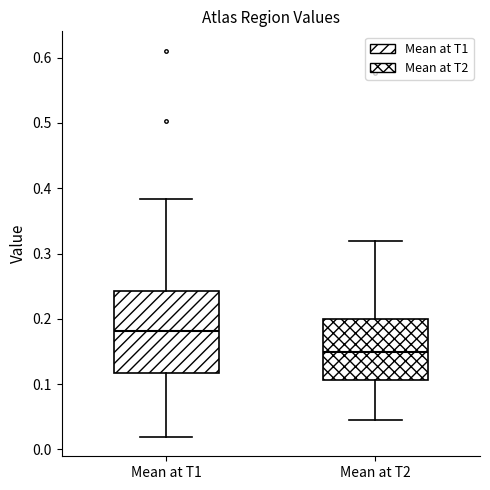

Which box has the highest median line?

Mean at T1